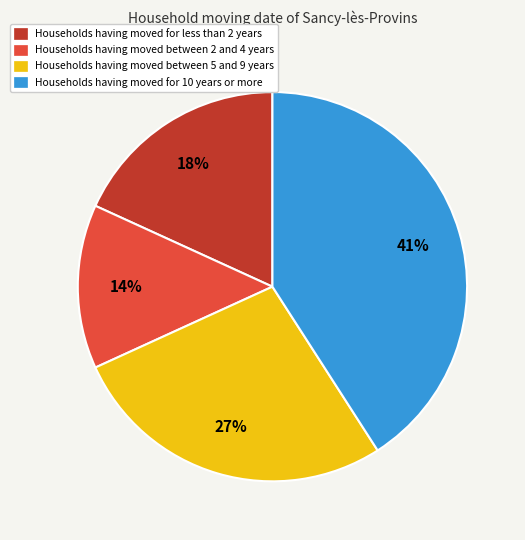

To the nearest percent, what is the average slice percentage?

25%